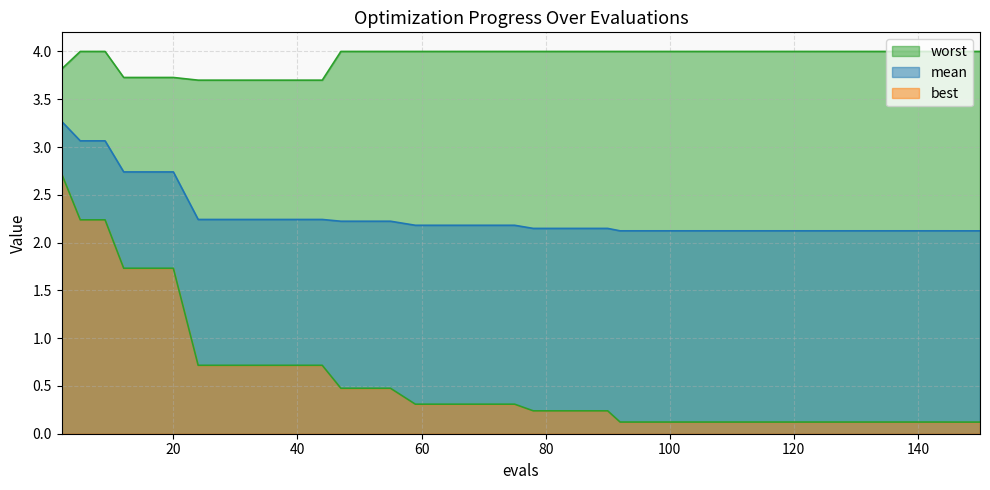

Reading right to left, what are all the values shown in this chart?

mean: 2.1	2.1	2.1	2.1	2.1	2.1	2.1	2.1	2.1	2.1	2.1	2.1	2.1	2.1	2.1	2.1	2.1	2.1	2.1	2.1	2.2	2.2	2.2	2.2	2.2	2.2	2.2	2.2	2.2	2.2	2.2	2.2	2.2	2.2	2.7	2.7	2.7	3.1	3.1	3.3
best: 0.1	0.1	0.1	0.1	0.1	0.1	0.1	0.1	0.1	0.1	0.1	0.1	0.1	0.1	0.1	0.1	0.2	0.2	0.2	0.2	0.3	0.3	0.3	0.3	0.3	0.5	0.5	0.5	0.7	0.7	0.7	0.7	0.7	0.7	1.7	1.7	1.7	2.2	2.2	2.7
worst: 4.0	4.0	4.0	4.0	4.0	4.0	4.0	4.0	4.0	4.0	4.0	4.0	4.0	4.0	4.0	4.0	4.0	4.0	4.0	4.0	4.0	4.0	4.0	4.0	4.0	4.0	4.0	4.0	3.7	3.7	3.7	3.7	3.7	3.7	3.7	3.7	3.7	4.0	4.0	3.8